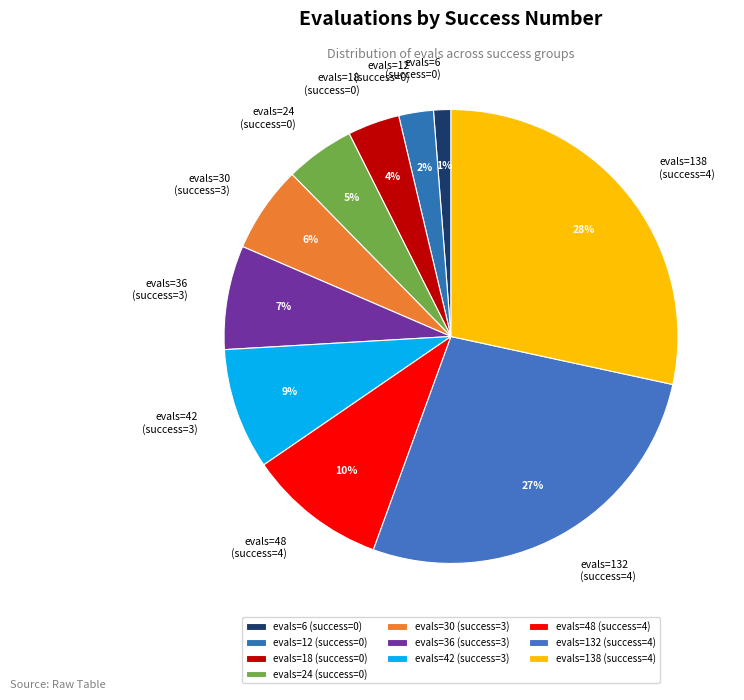

Combined, do evals=12 (success=0) and evals=138 (success=4) account for over 50%?

No